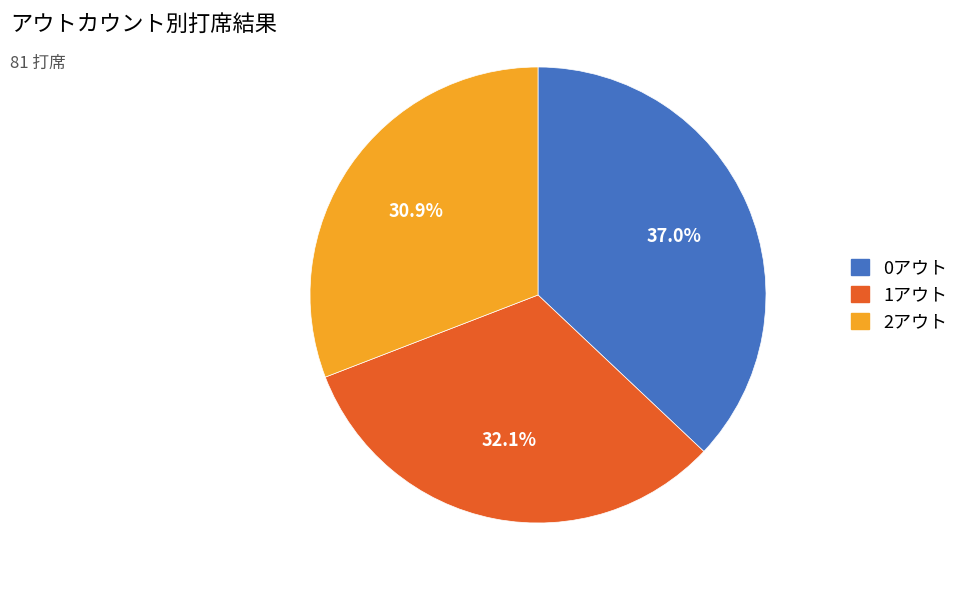

What percentage is the 2アウト slice, to the nearest percent?

31%